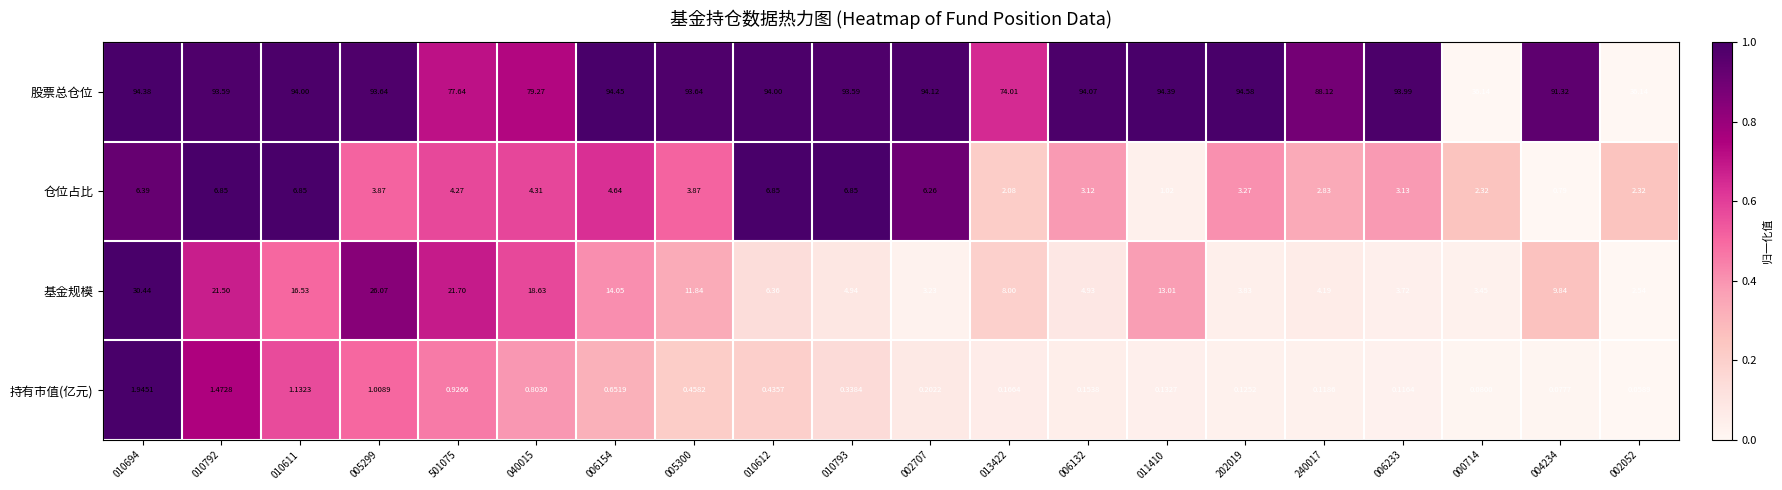

Which series has the largest range (max minus min)?

股票总仓位